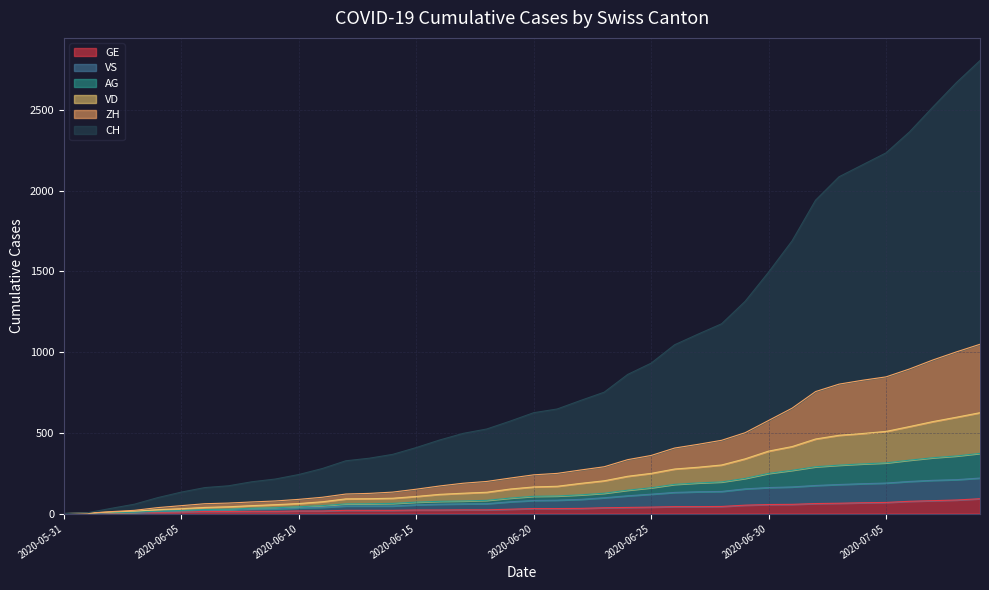

What position from the right is 2020-06-14?

26